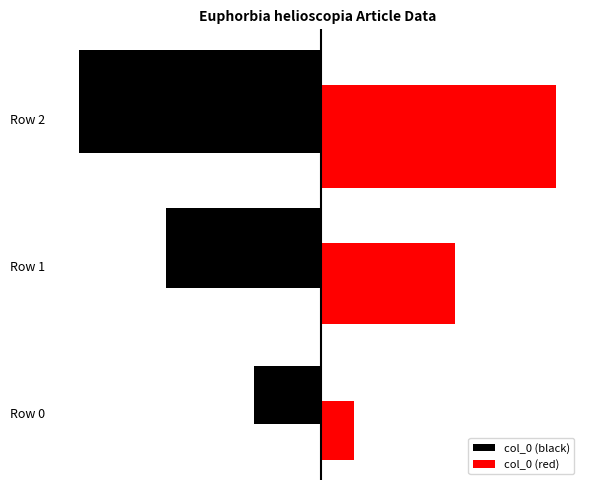

Count the values in the range 0 to 2.

3